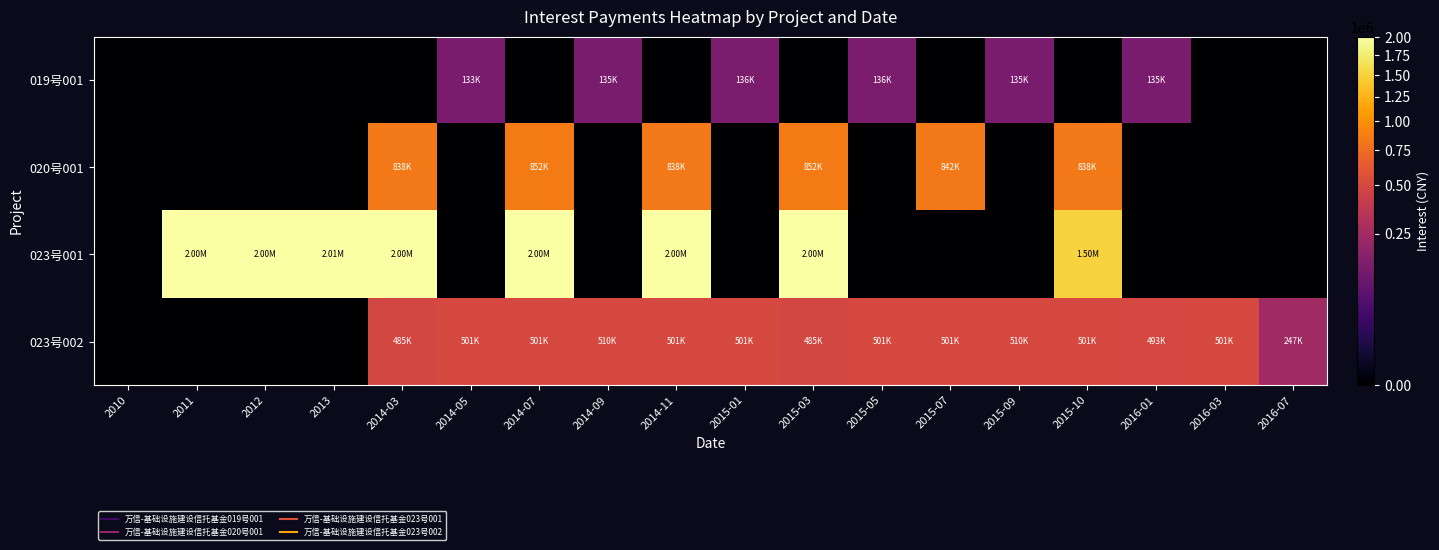

How many series are shown in this chart?

4